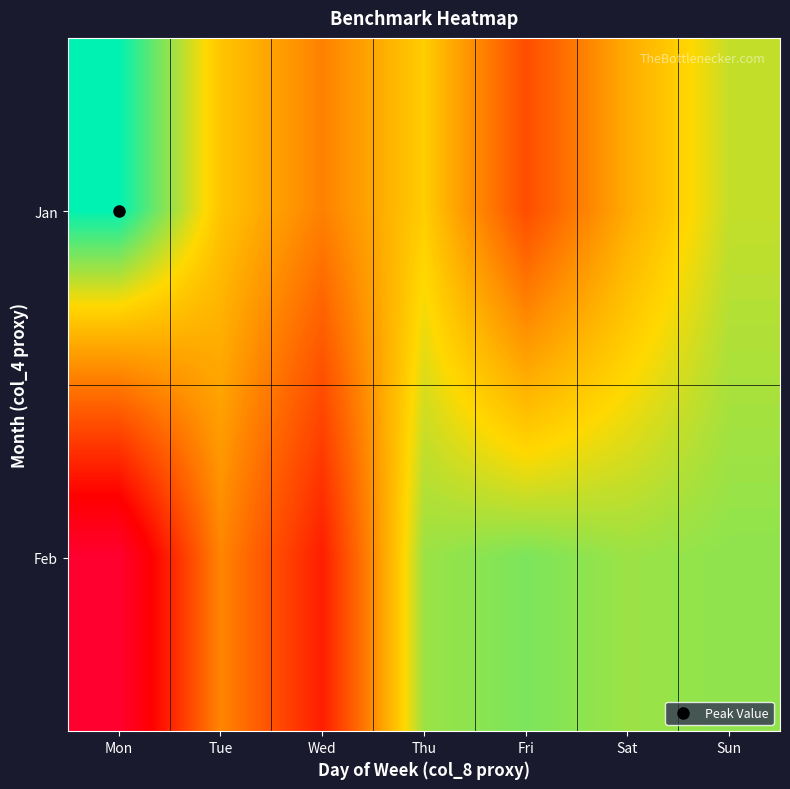

At which category is the sum across all series the highest?

Sun